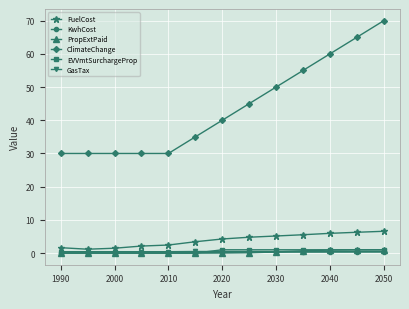

Which series has the largest total across all categories?

ClimateChange